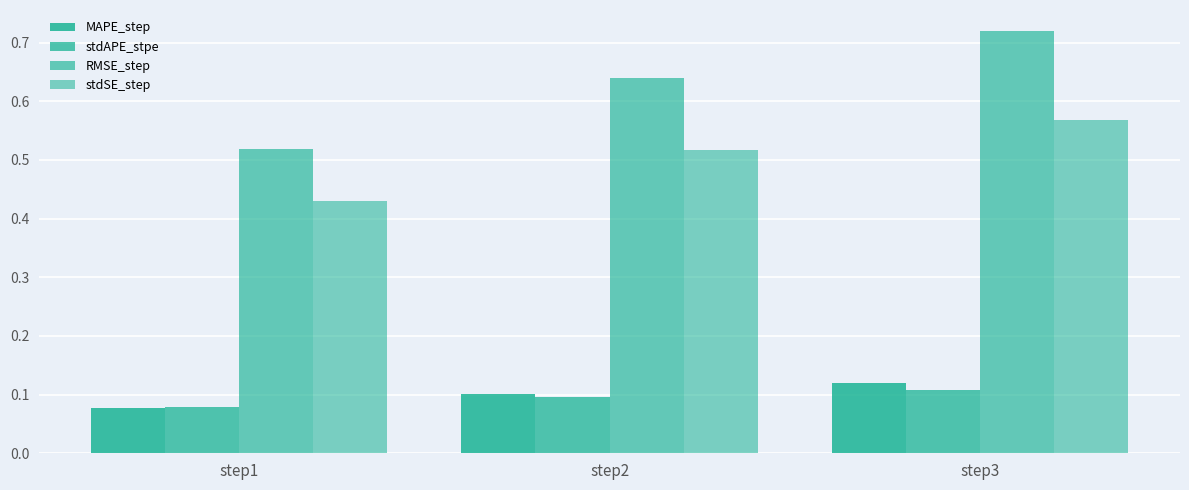

What is the maximum value shown in the chart?

0.7